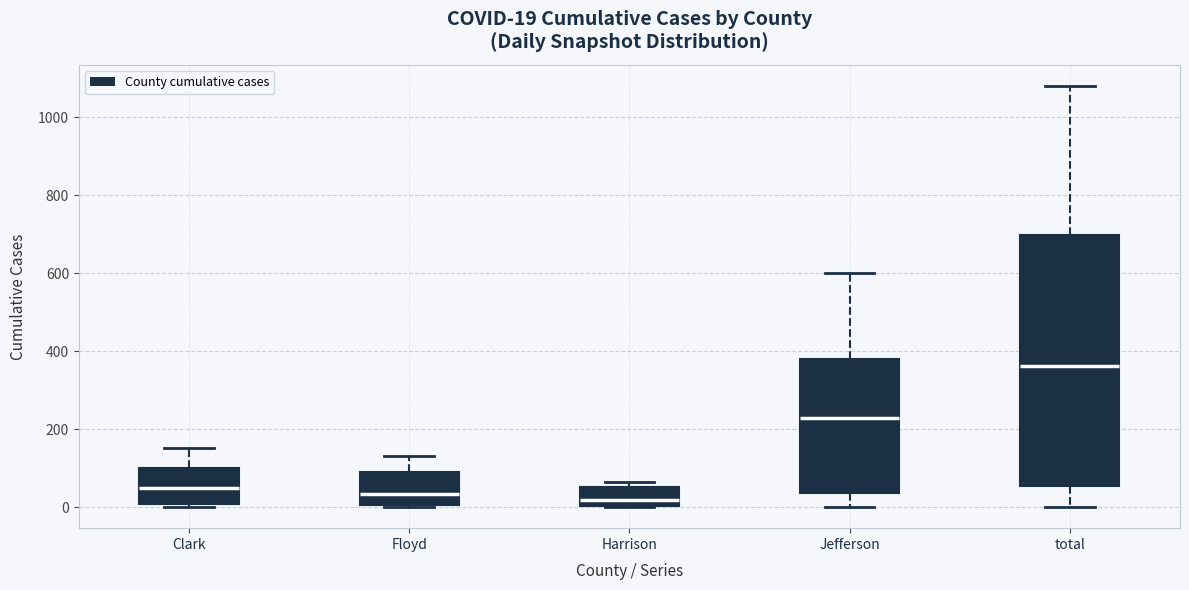

Comparing the boxes themselves (not the whiskers), which one is the tallest?

total